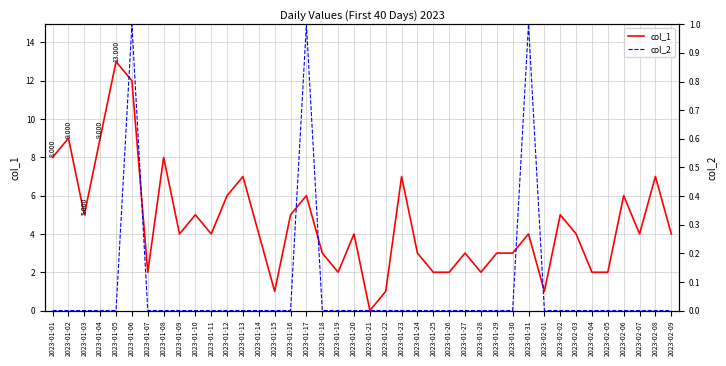

True or false: col_2 has more than 0 interior local peaks.

True